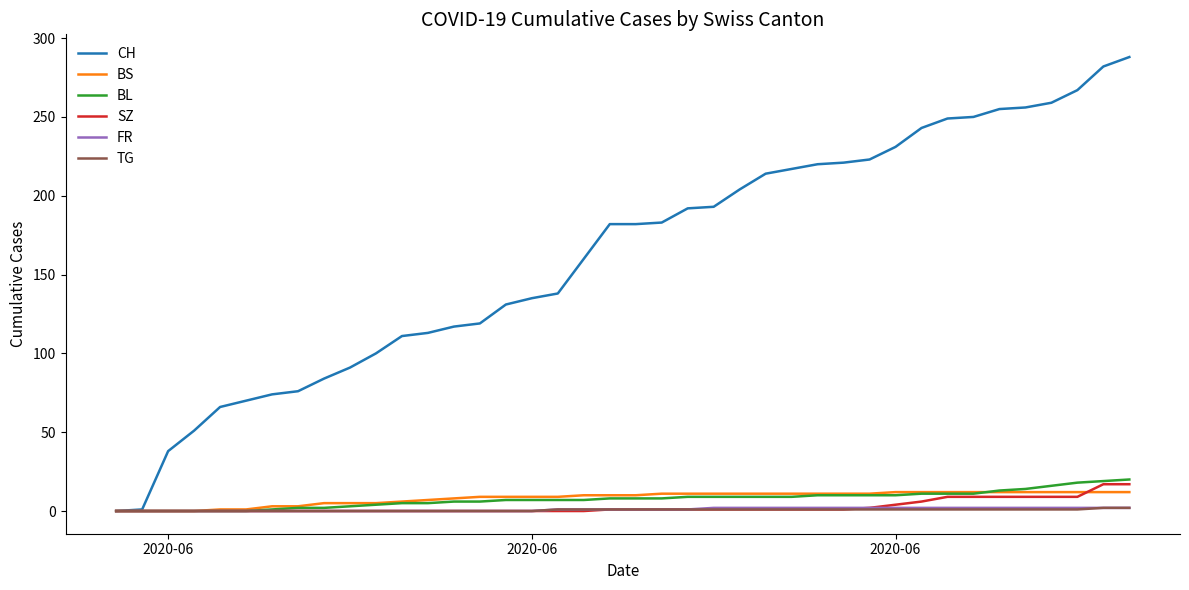

Which series has the largest total across all categories?

CH